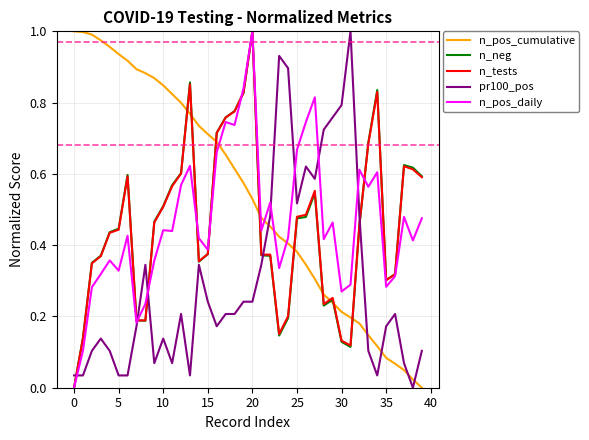

True or false: n_pos_cumulative and pr100_pos cross at least once.

True